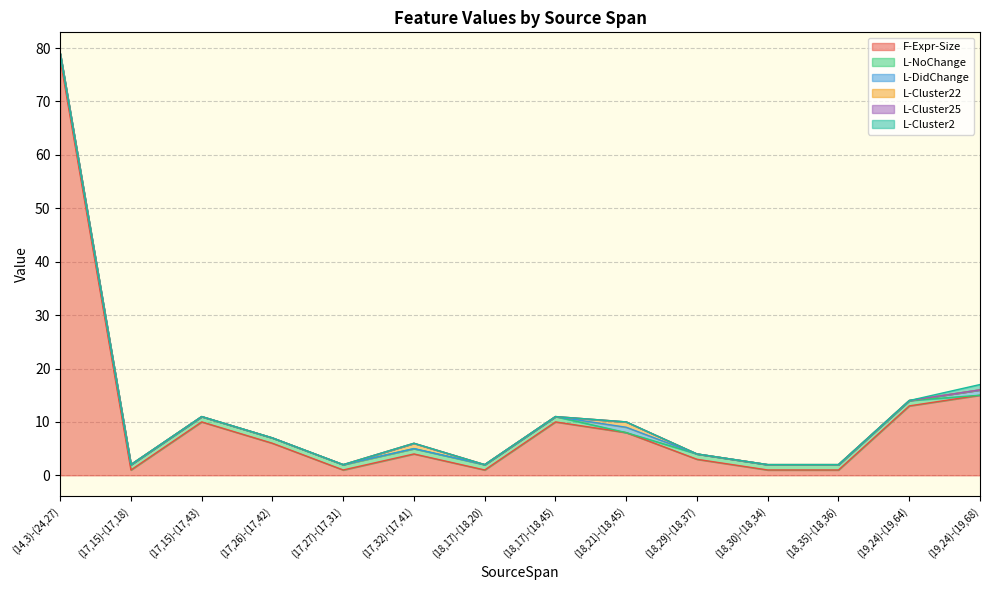

At which label is L-NoChange closest to 0?

(18,21)-(18,45)